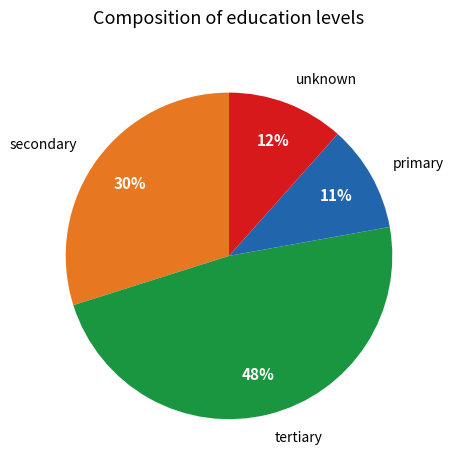

To the nearest percent, what is the difference between the largest and smallest slice percentages?

37%